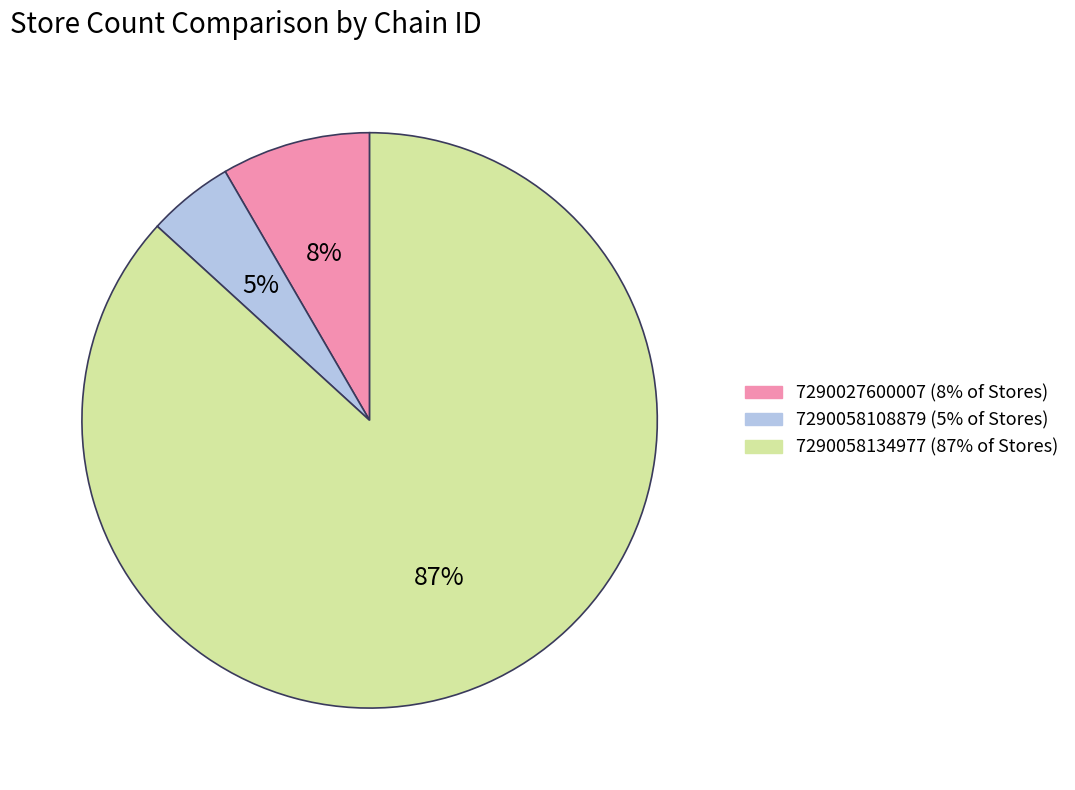

To the nearest percent, what percentage of the pie is 7290027600007?

8%